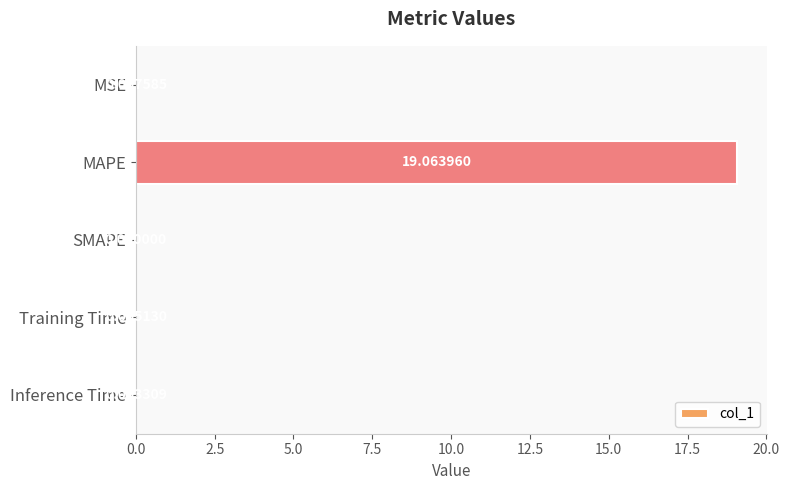

Which has a higher value, MSE or Training Time?

MSE